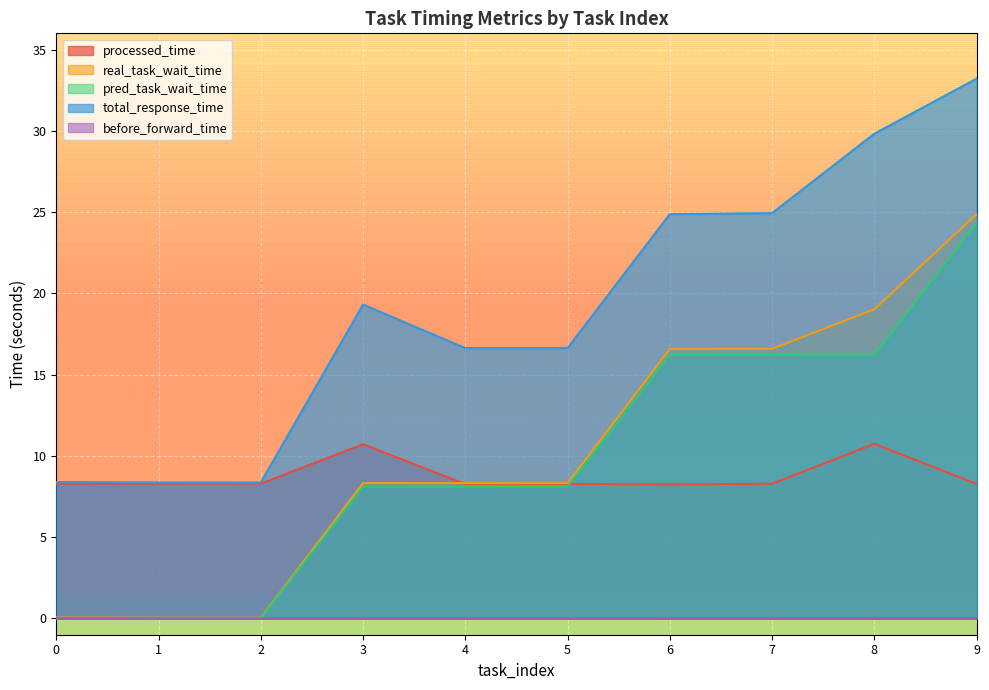

What is the difference between the highest and lowest values at 4?

16.6